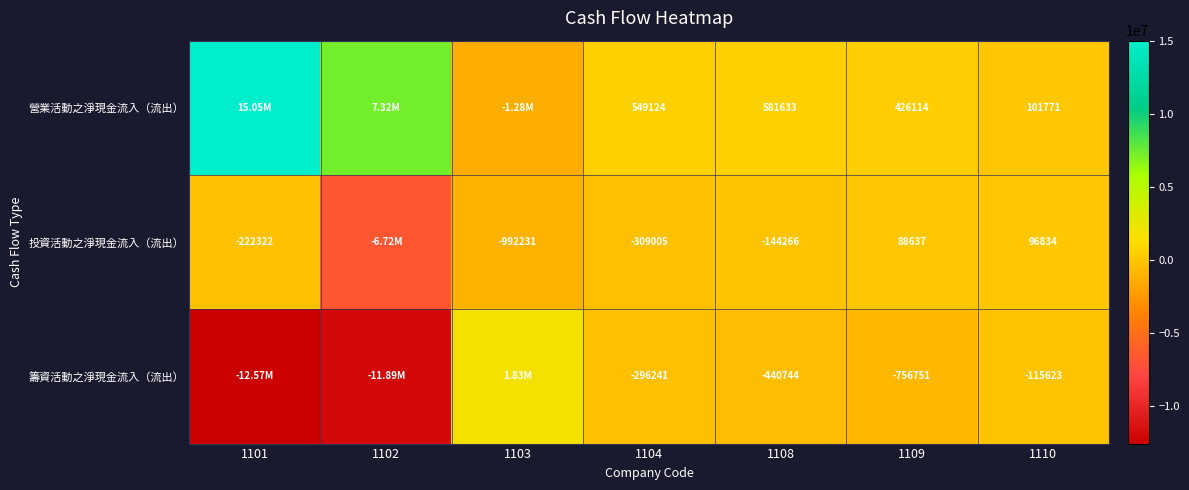

Which series changed the most between 1108 and 1109?

籌資活動之淨現金流入（流出）